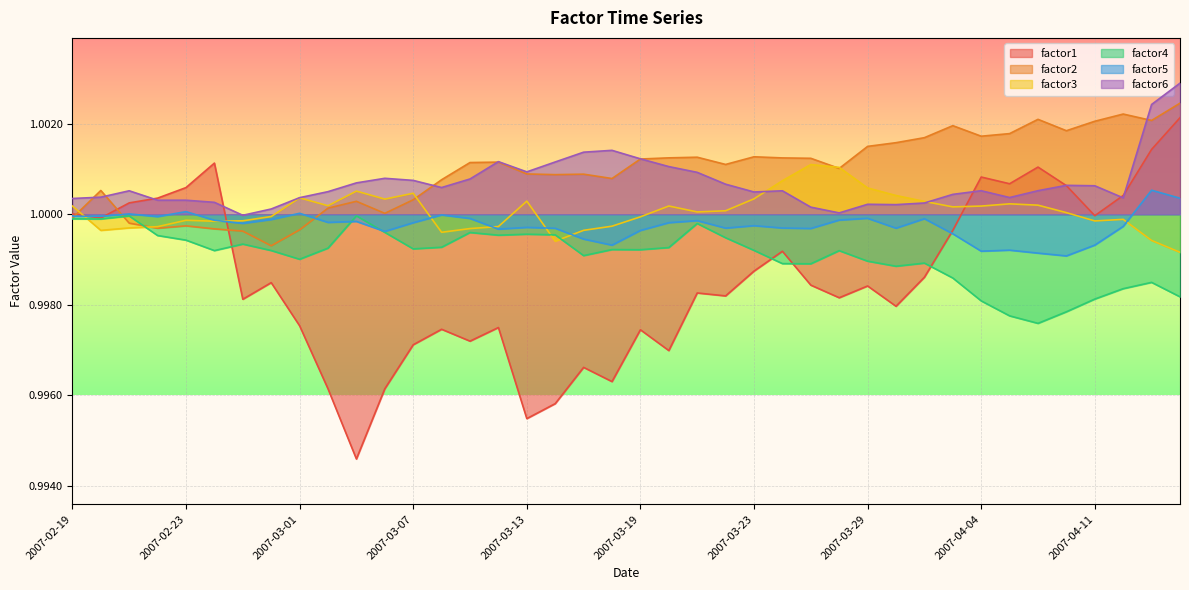

What is the value of the factor6 point at the 22nd from the left?

1.0